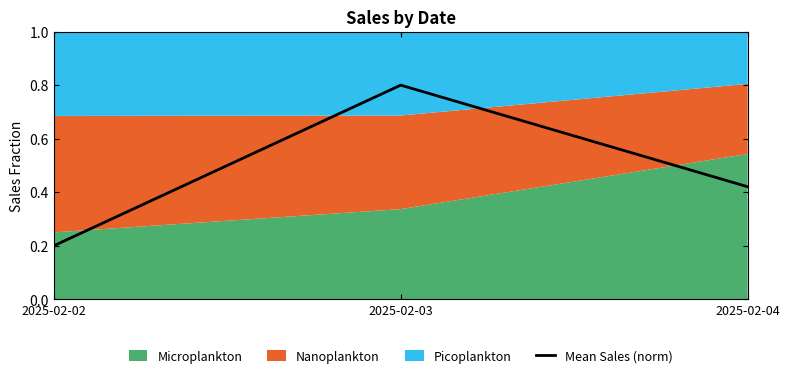

Is it true that the value at 2025-02-03 is 0.8?

True